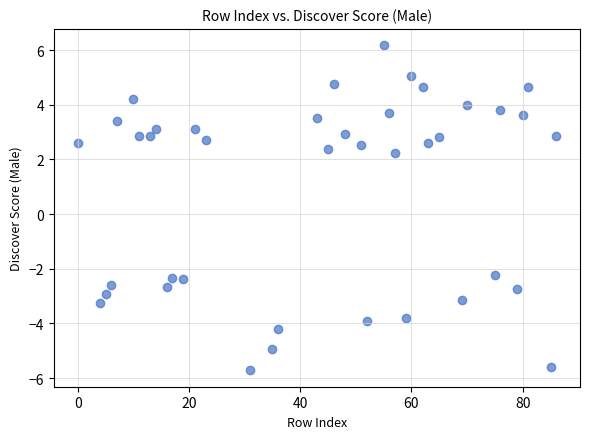

What is the range of X values (max minus min)?

86.0